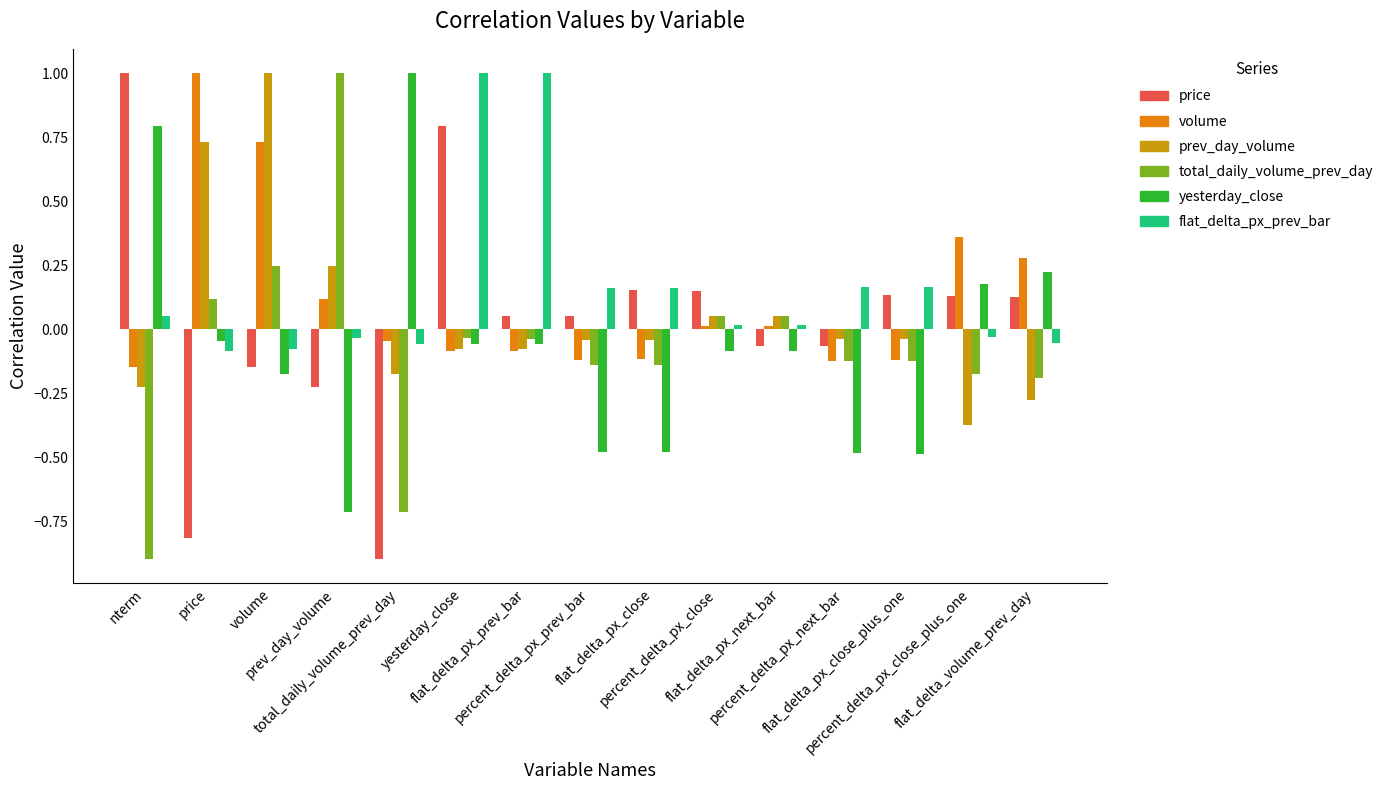

What is the sum of all prev_day_volume values?

0.7